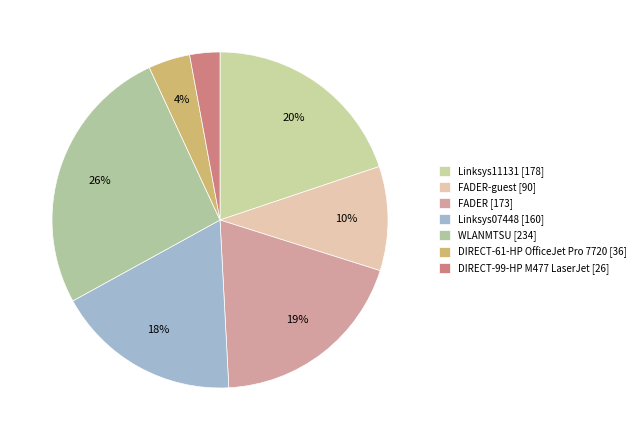

How many slices are in this pie chart?

7